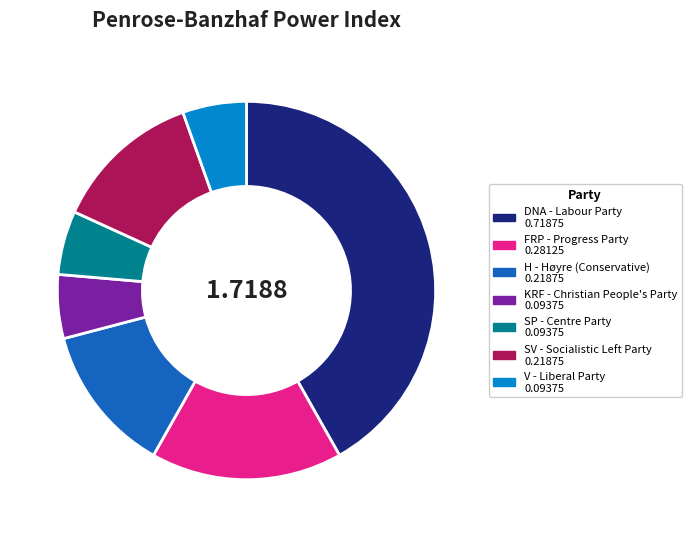

Do FRP - Progress Party and DNA - Labour Party together represent more than half of the pie?

Yes